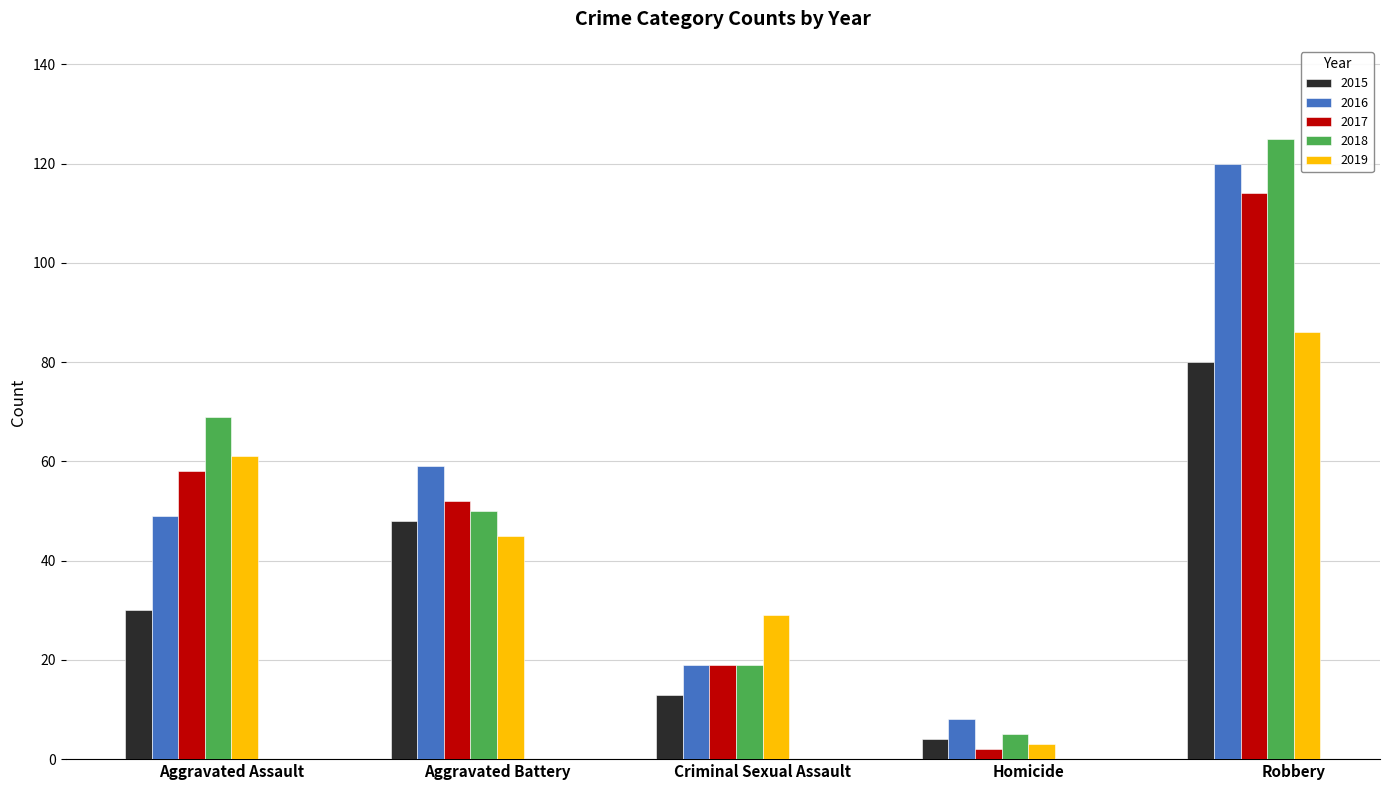

What is the average value of the 2015 series?

35